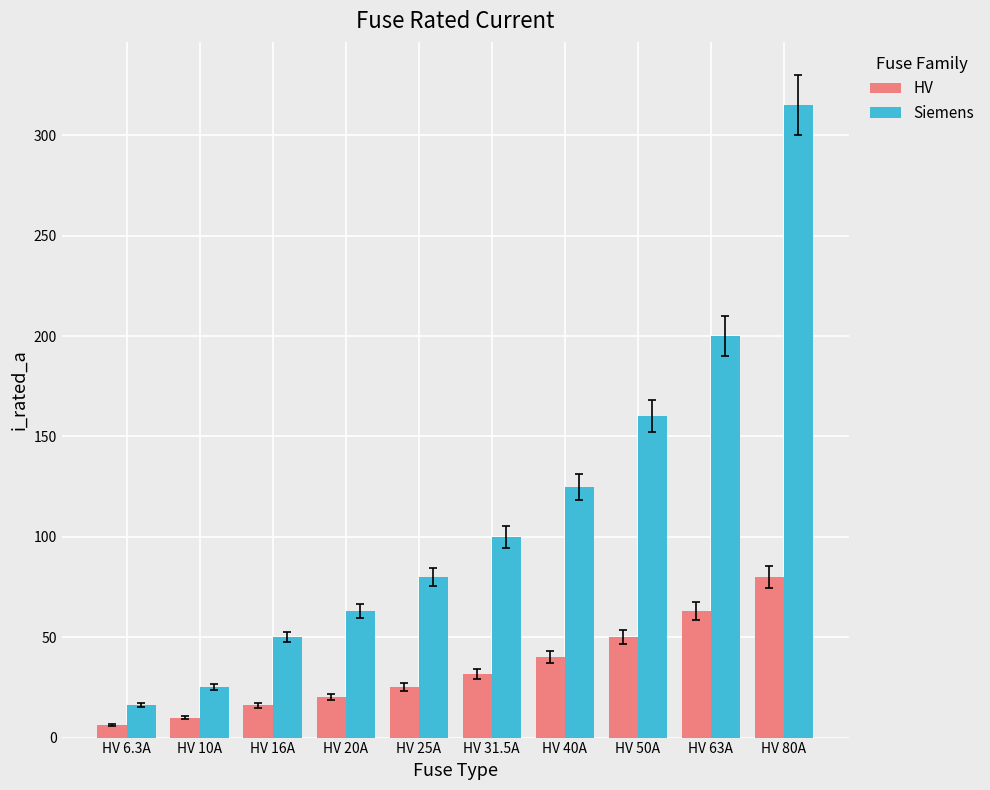

What is the difference between the maximum and second lowest values in the Siemens series?

290.0